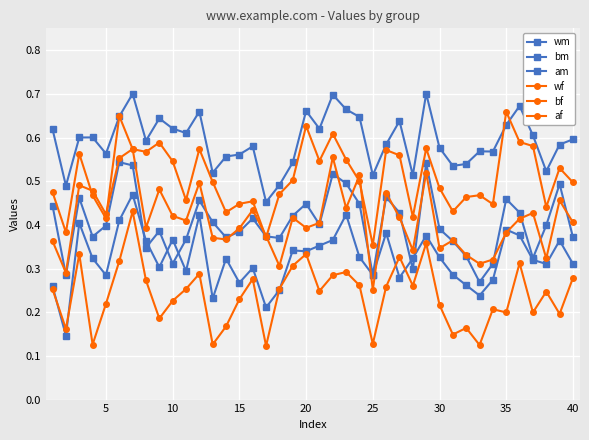

What is the sum of all wf values?

16.4